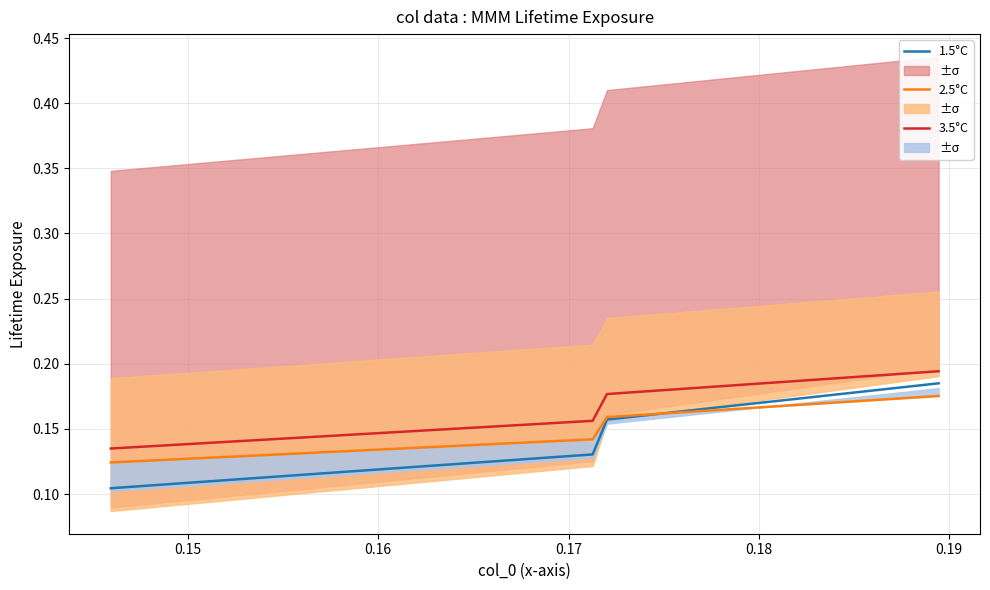

True or false: 2.5°C and 1.5°C intersect in this chart.

True